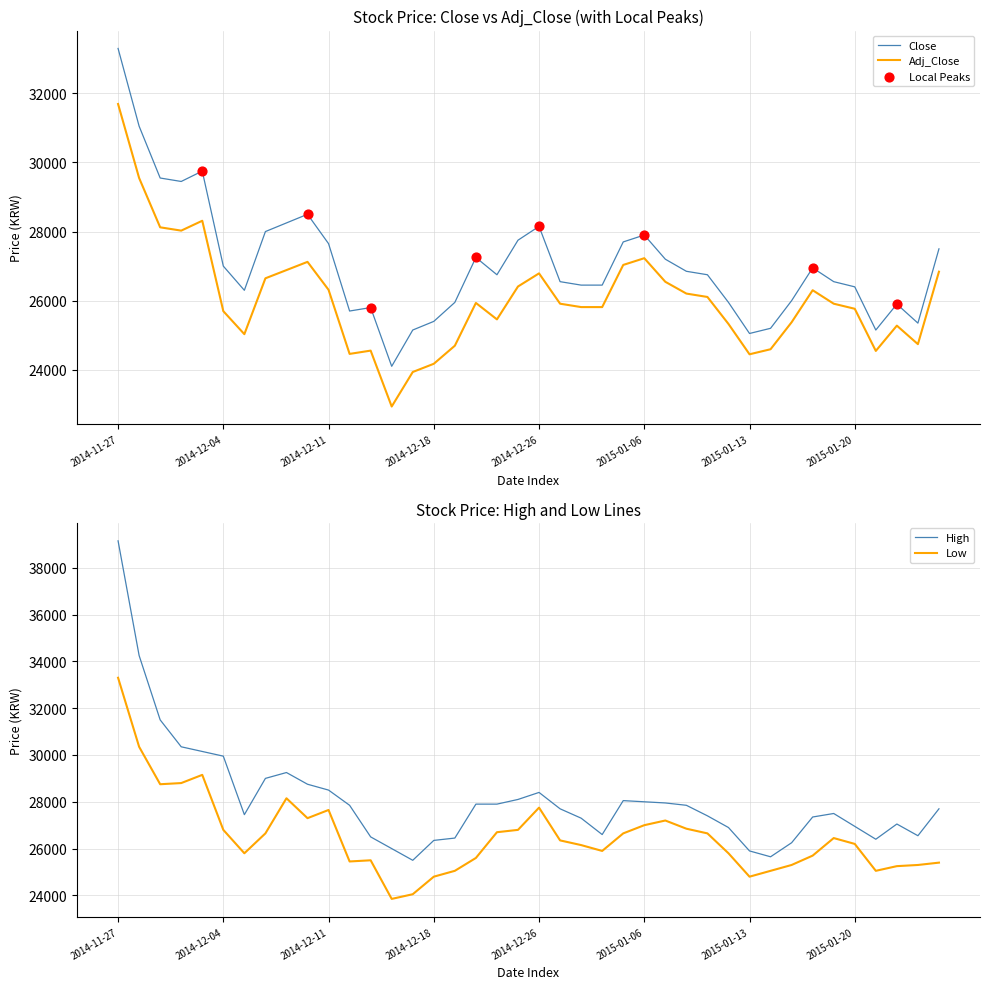

What are all the series names shown in the legend?

Close, Adj_Close, High, Low